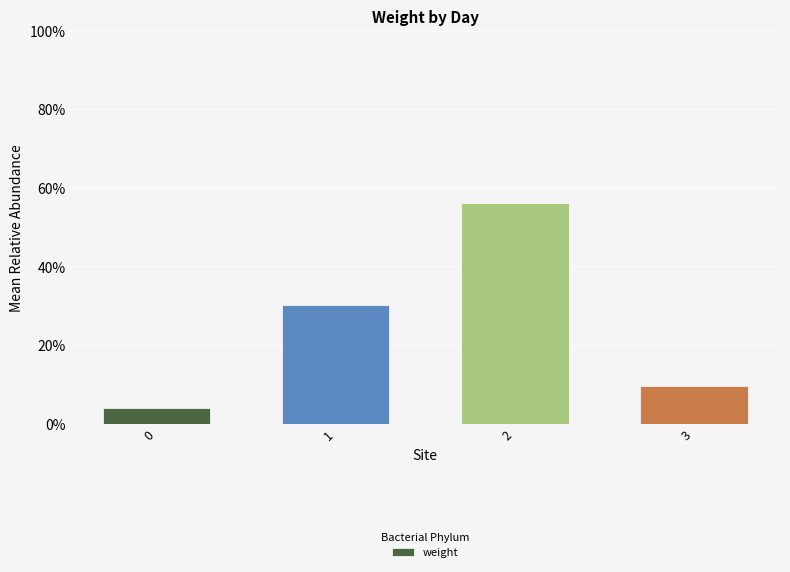

At which label does the data first exceed 30?

1